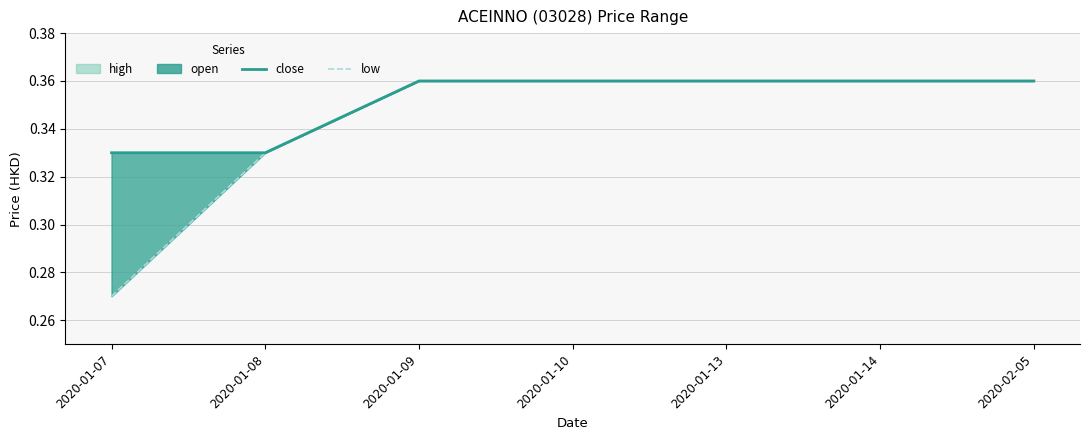

Is the value of close at 2020-01-09 greater than the value of low at 2020-01-07?

Yes